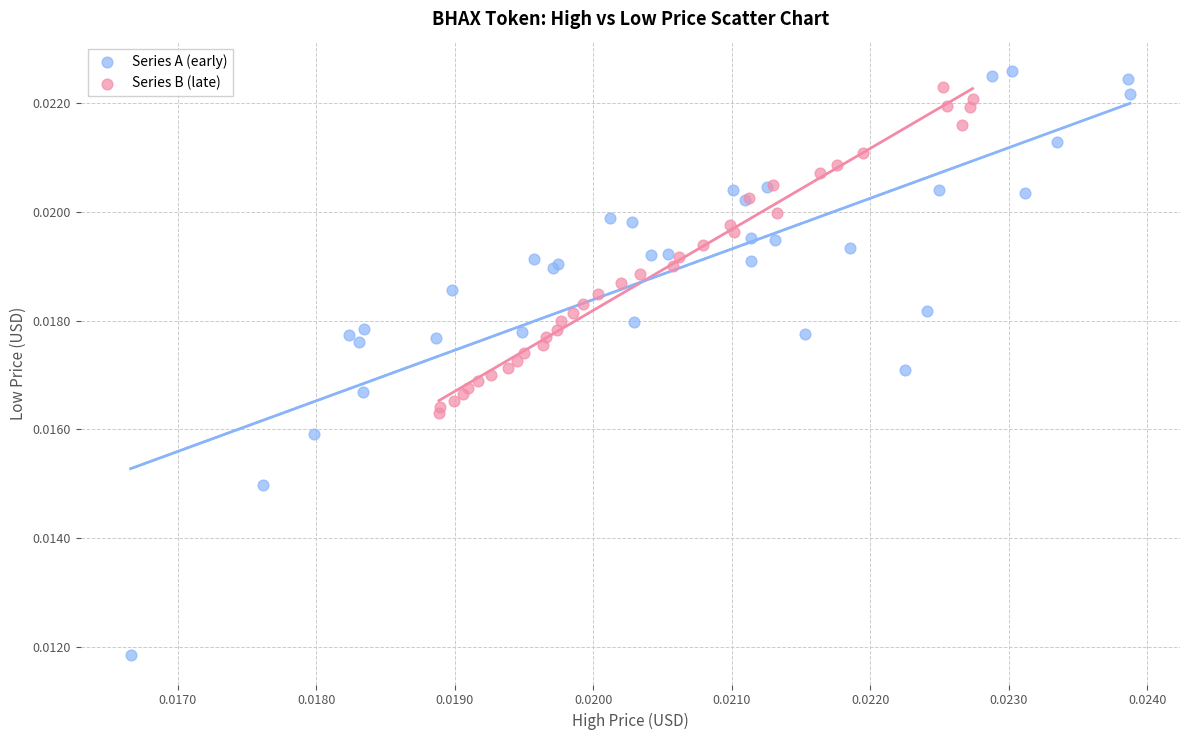

Which series has the widest spread of Y values?

Series A (early)